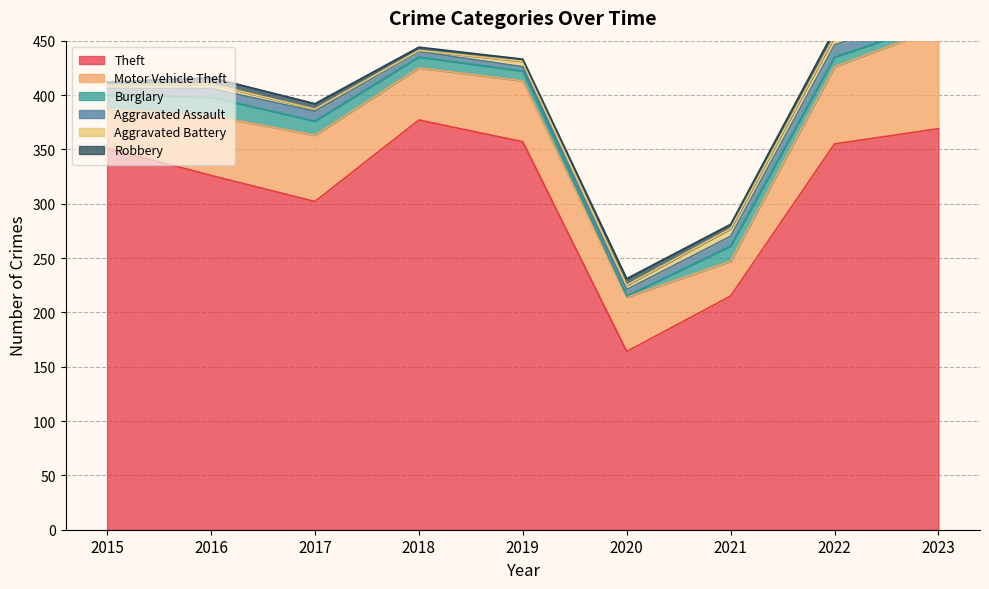

Reading right to left, list all the values displayed in this chart.

Theft: 369	355	215	164	357	377	302	326	351
Motor Vehicle Theft: 93	71	32	50	56	48	61	55	36
Burglary: 5	9	14	1	9	10	13	17	13
Aggravated Assault: 11	11	9	6	4	5	9	8	6
Aggravated Battery: 8	8	7	4	5	1	2	4	3
Robbery: 3	6	4	6	2	3	5	6	3